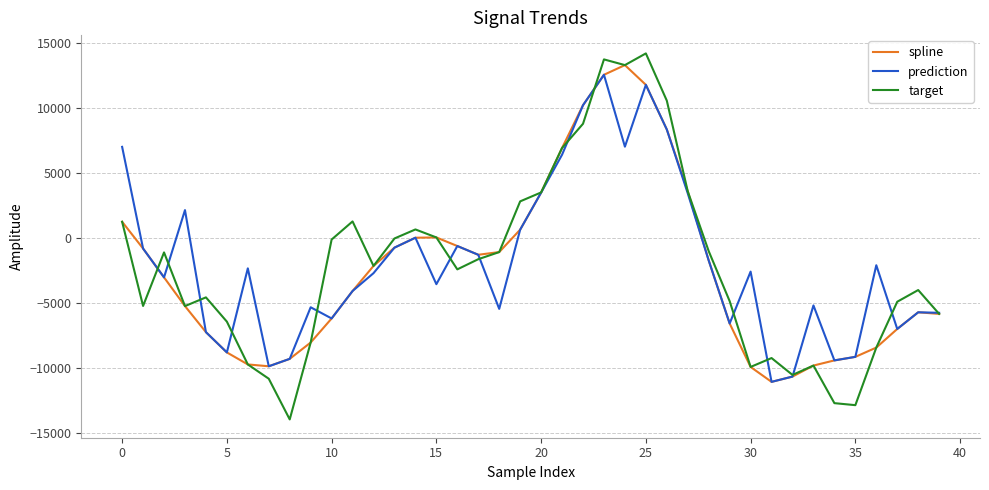

What is the maximum value shown in the chart?

14179.6